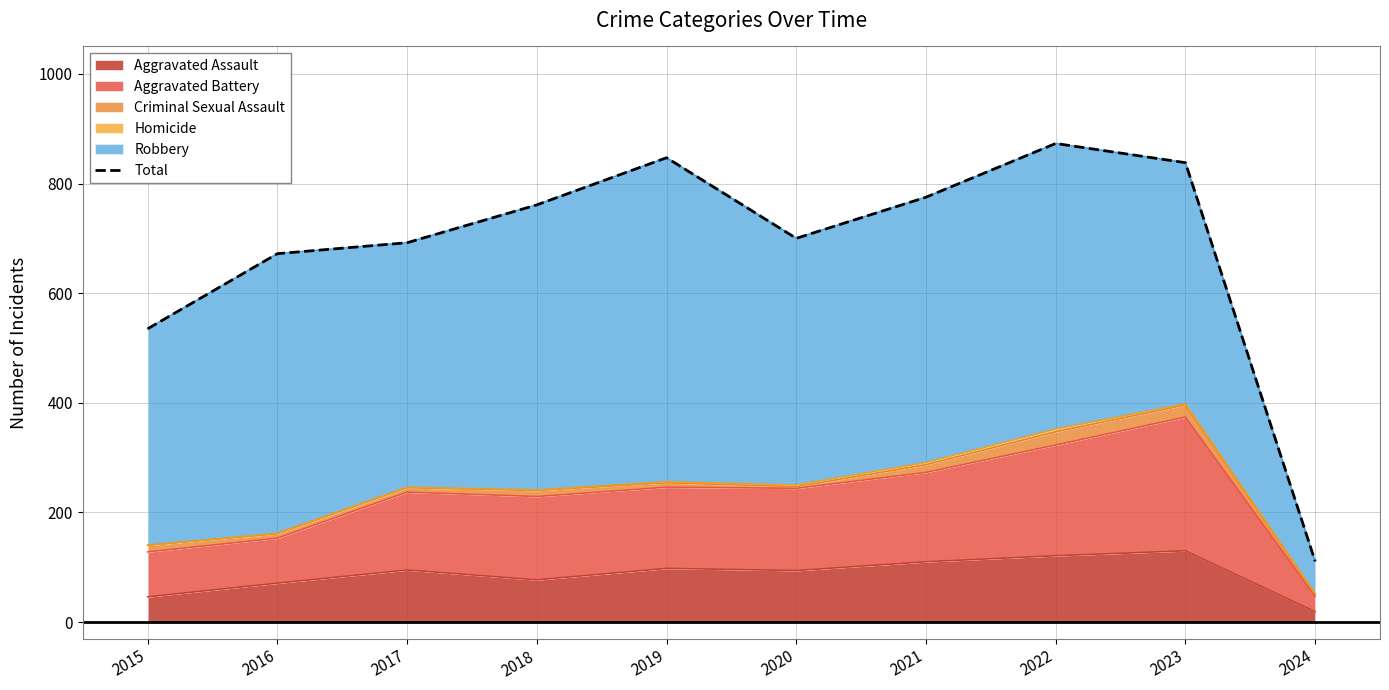

Is it true that the value at 2020 is 1120?

False